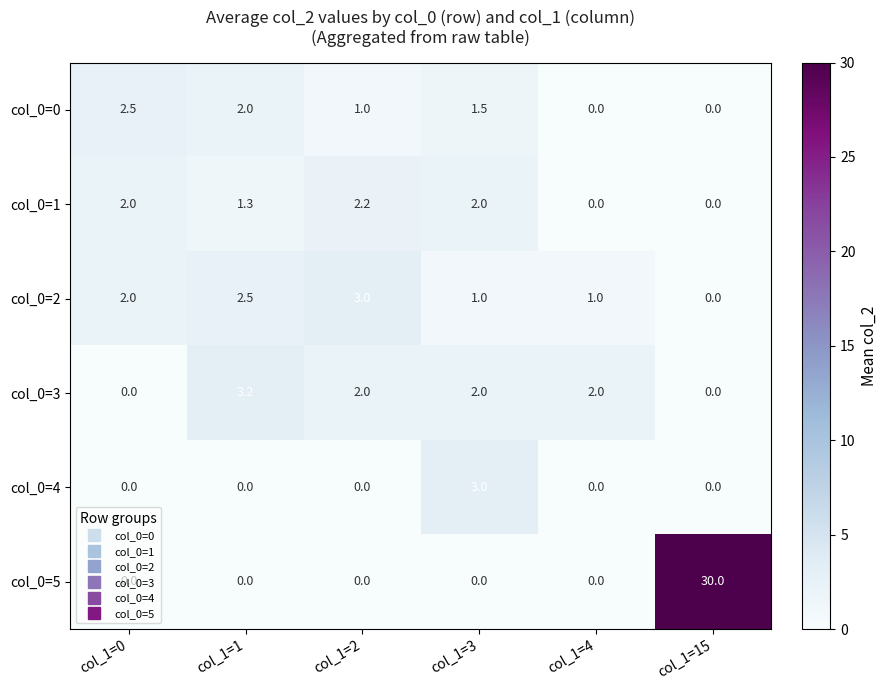

What is the sum of all col_0=1 values?

7.5